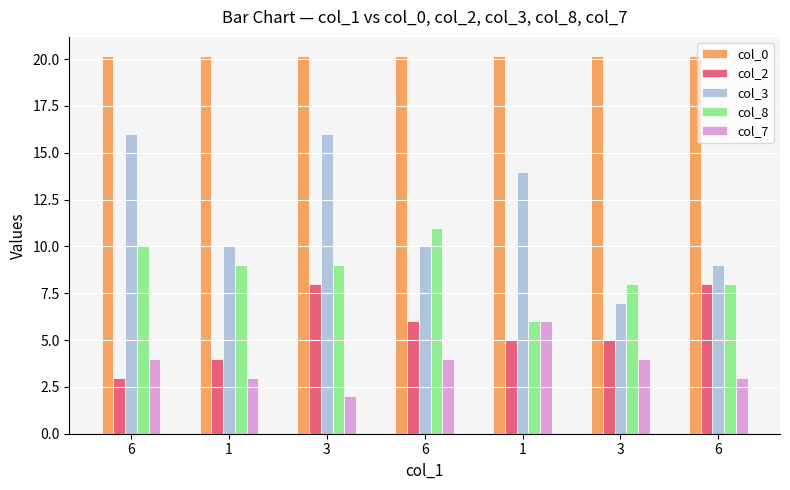

What is the difference between the col_7 values at 6 and 1?

2.0